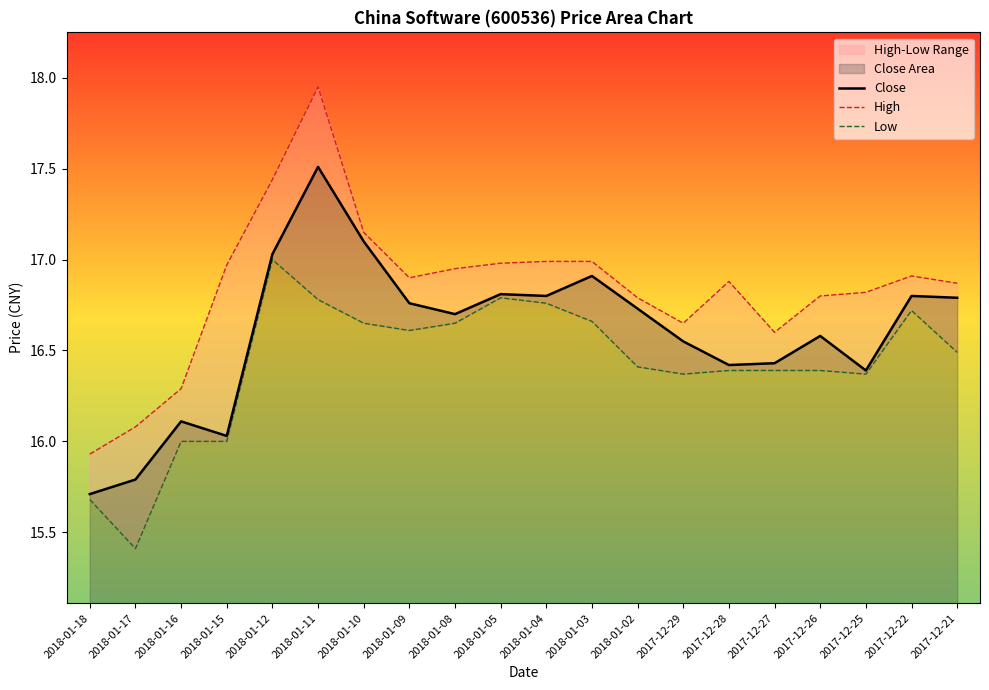

At how many categories does at least one series exceed 17?

3